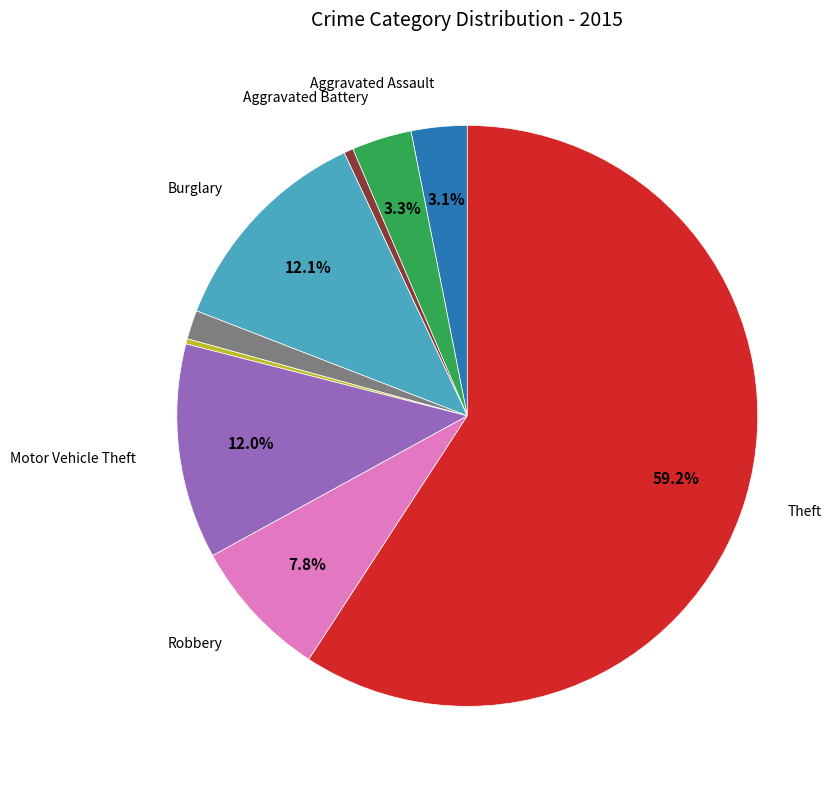

To the nearest percent, what is the average slice percentage?

11%